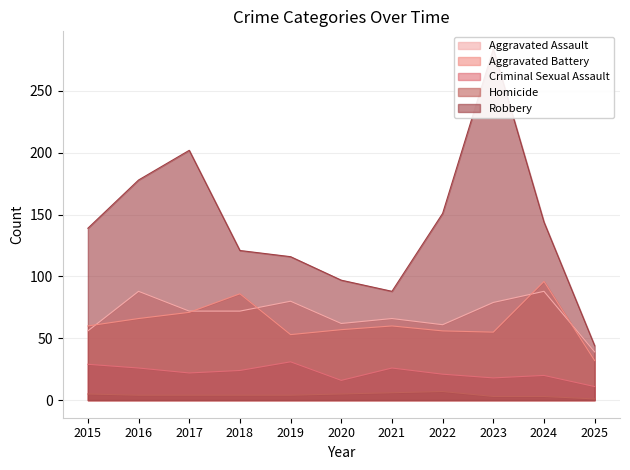

True or false: Homicide and Aggravated Assault cross at least once.

False